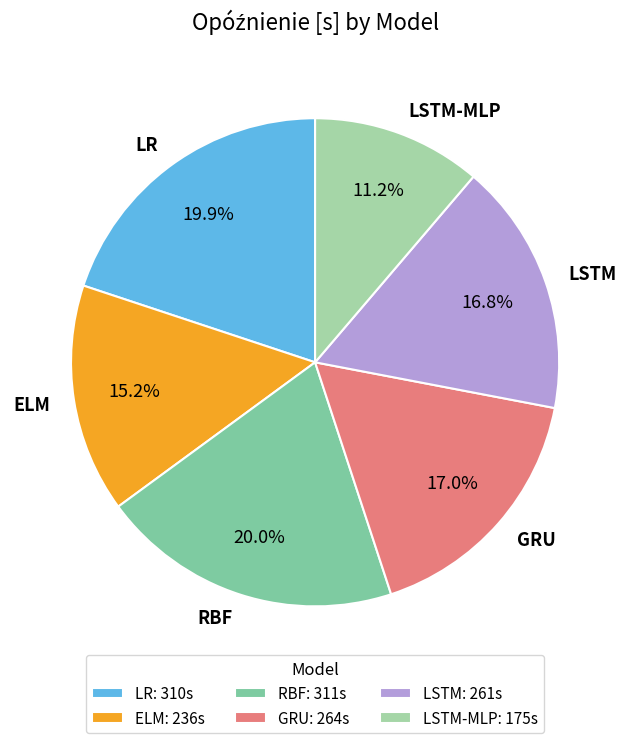

To the nearest percent, what portion does RBF represent?

20%